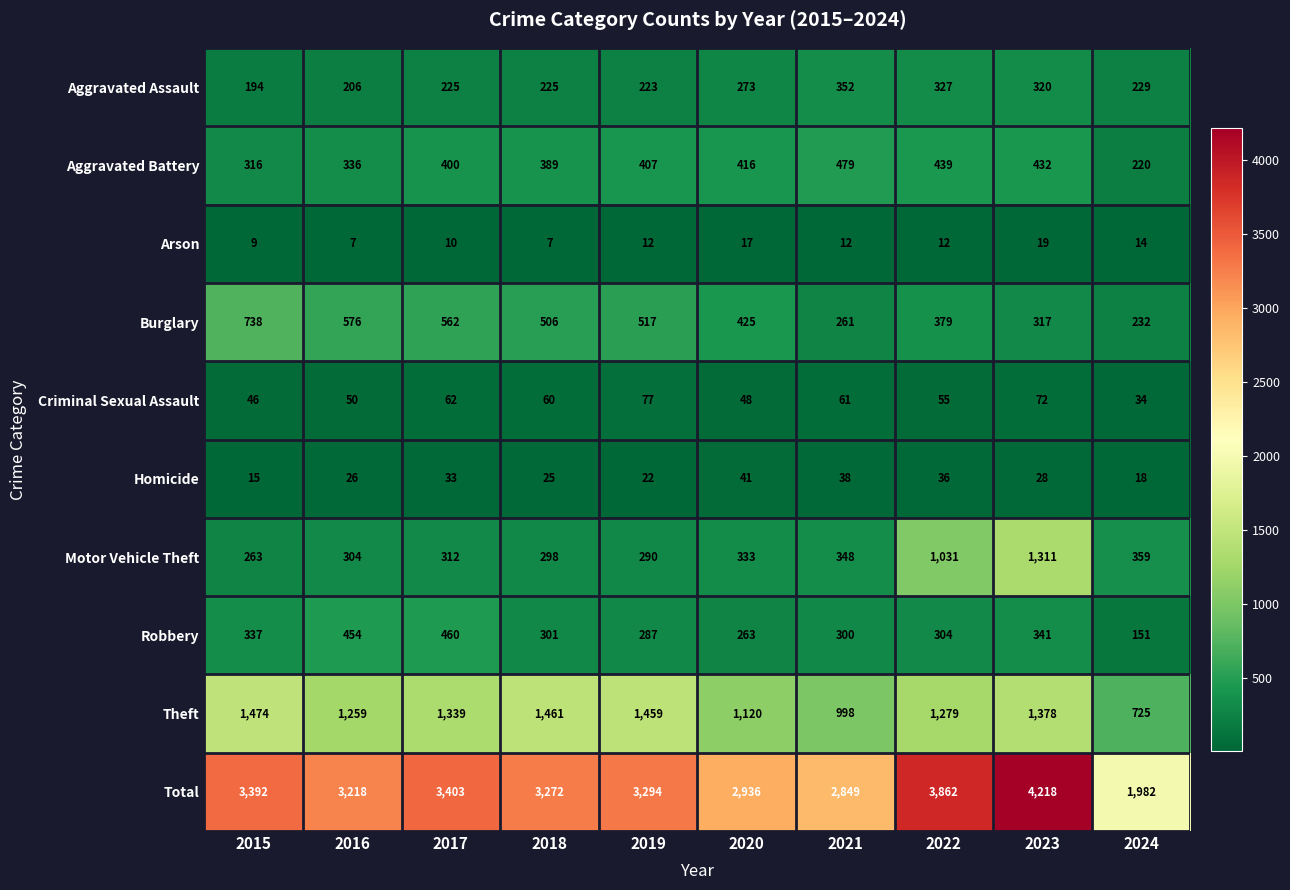

The Criminal Sexual Assault series shows 60 at 2018. True or false?

True